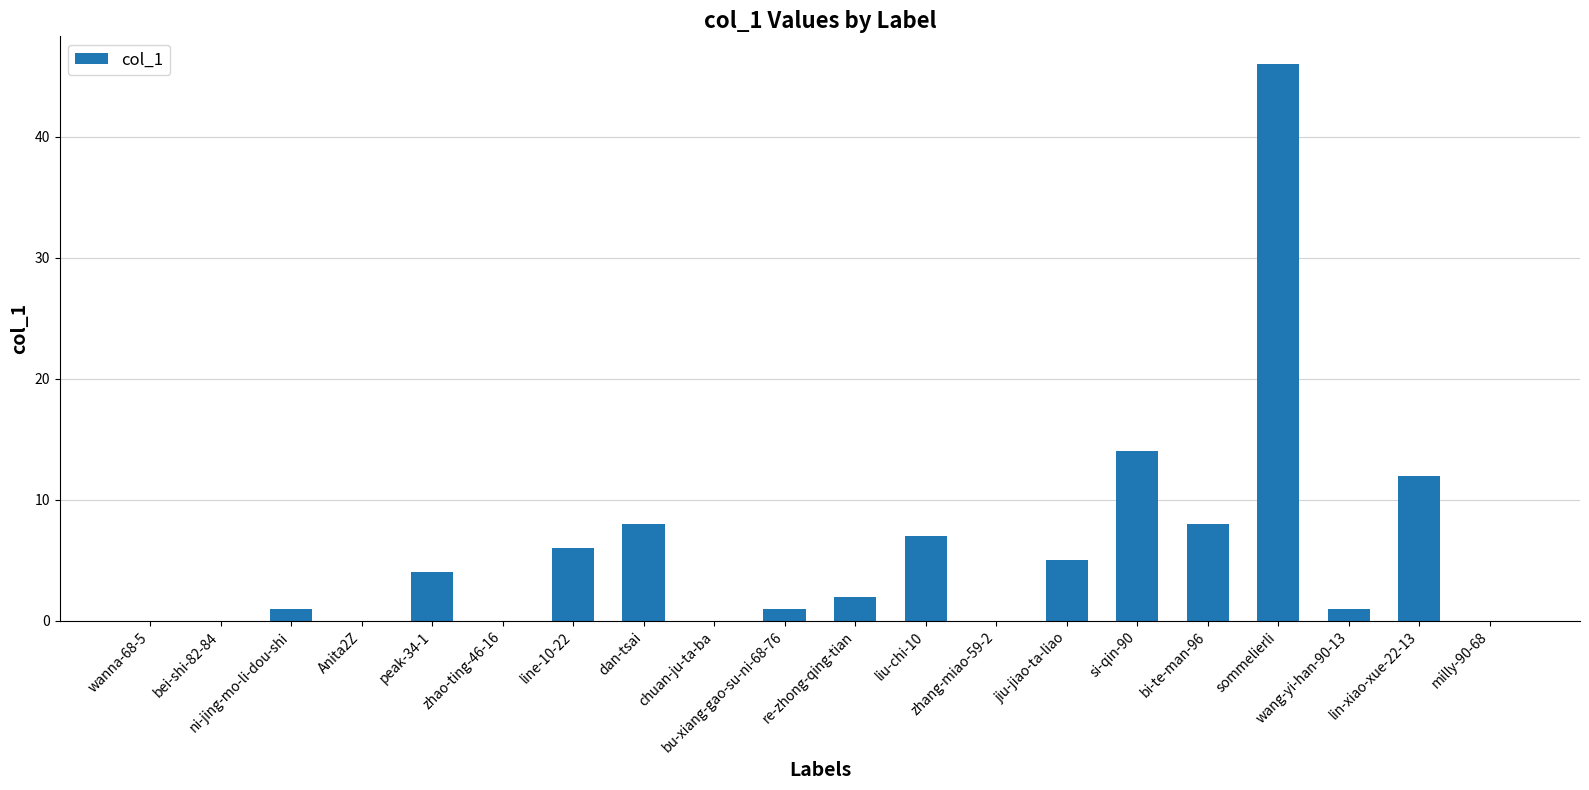

What is the maximum value shown in the chart?

46